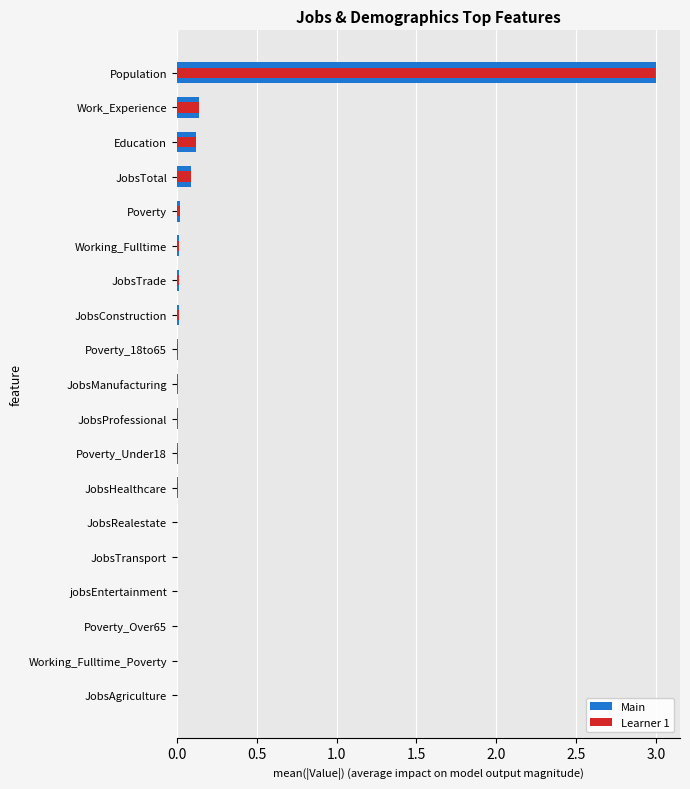

At how many categories does at least one series exceed 0?

19